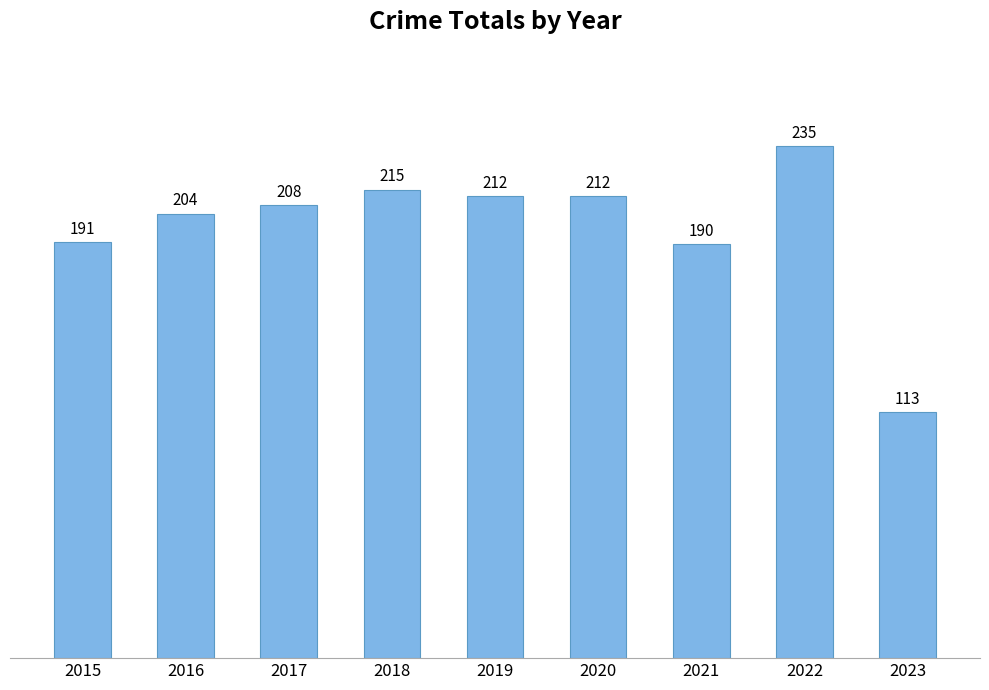

How many categories are shown in the chart?

9